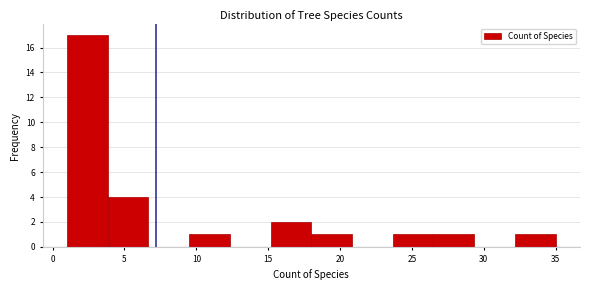

How tall is the bar that spans 1.0 to 4.0 on the x-axis? Neither the bar edges nor the heights are printed on the chart, so give them approximately, as read against the axes.

17